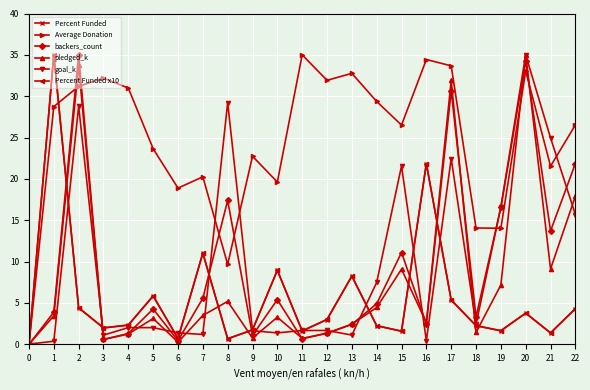

Does the chart have visible grid lines?

Yes